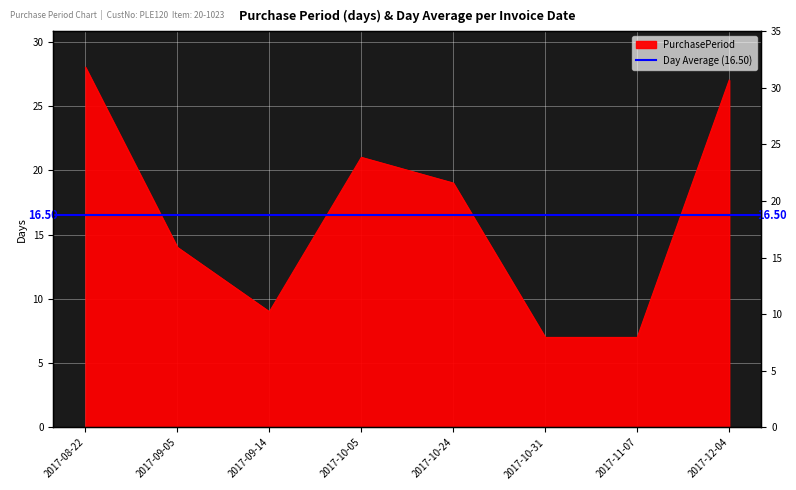

Reading left to right, transcribe all the data shown in this chart.

28	14	9	21	19	7	7	27